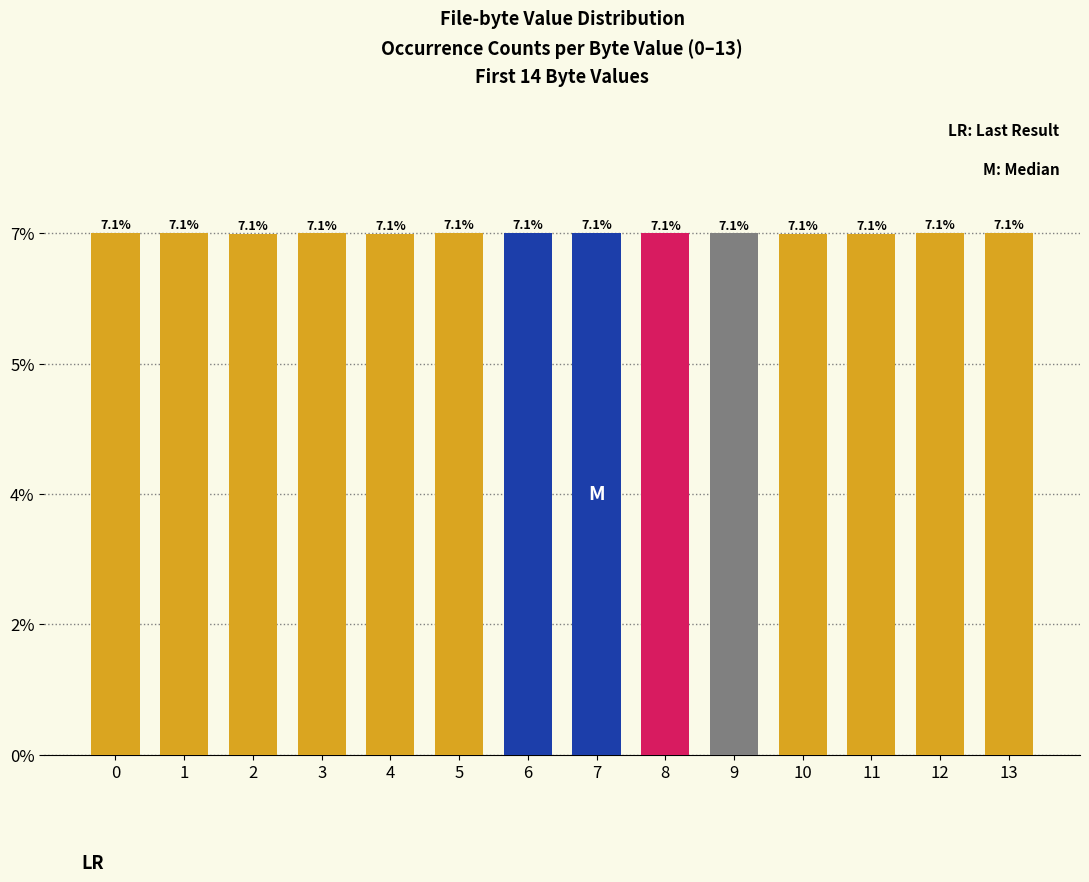

Reading left to right, extract all data points from this chart.

7.1	7.1	7.1	7.1	7.1	7.1	7.1	7.1	7.1	7.1	7.1	7.1	7.1	7.1